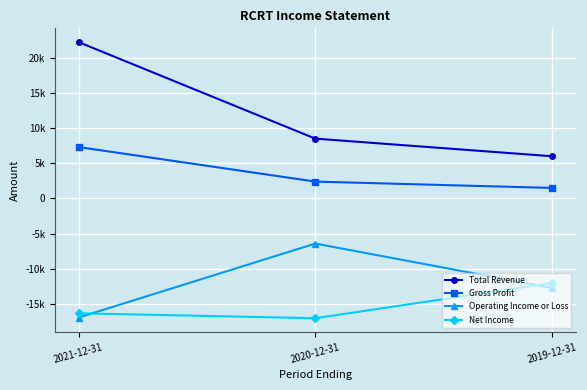

Where does the Gross Profit series first go above 2400?

2021-12-31